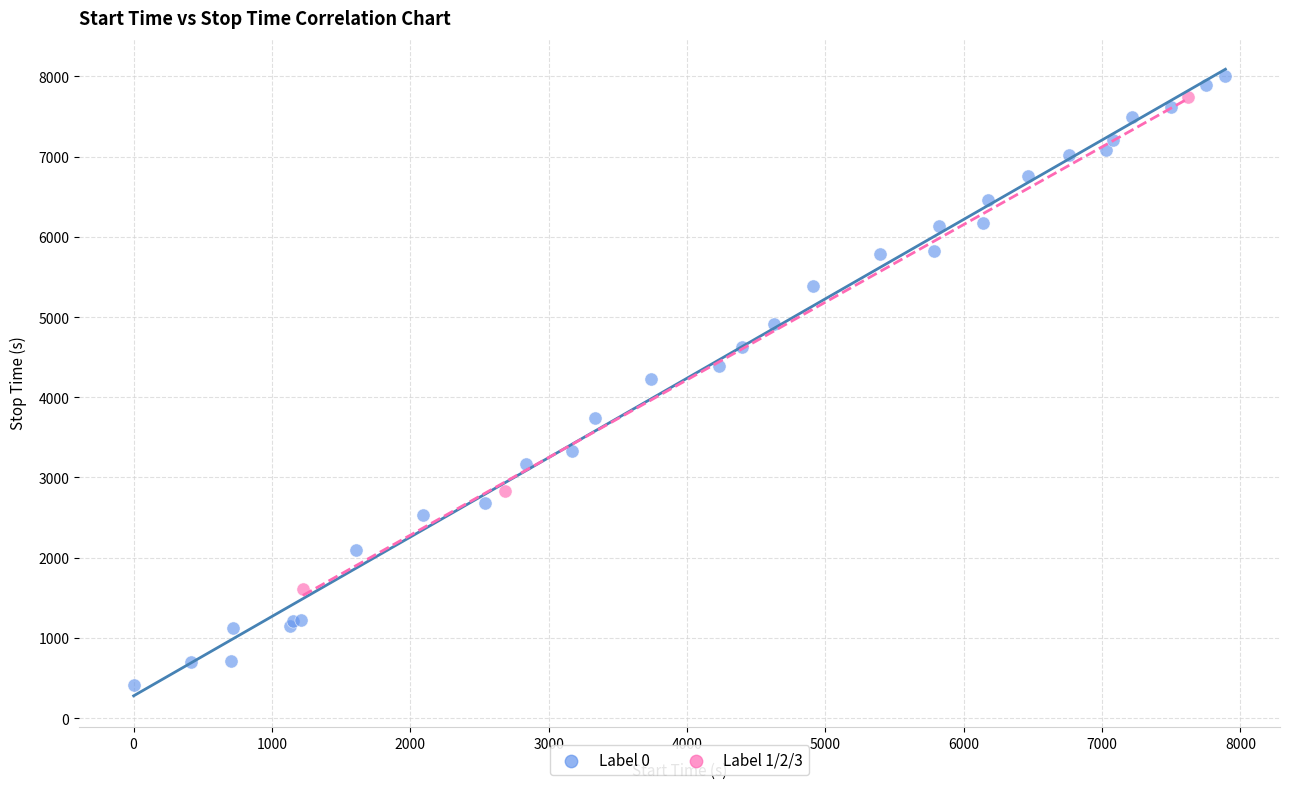

Which series reaches the maximum Y coordinate?

Label 0